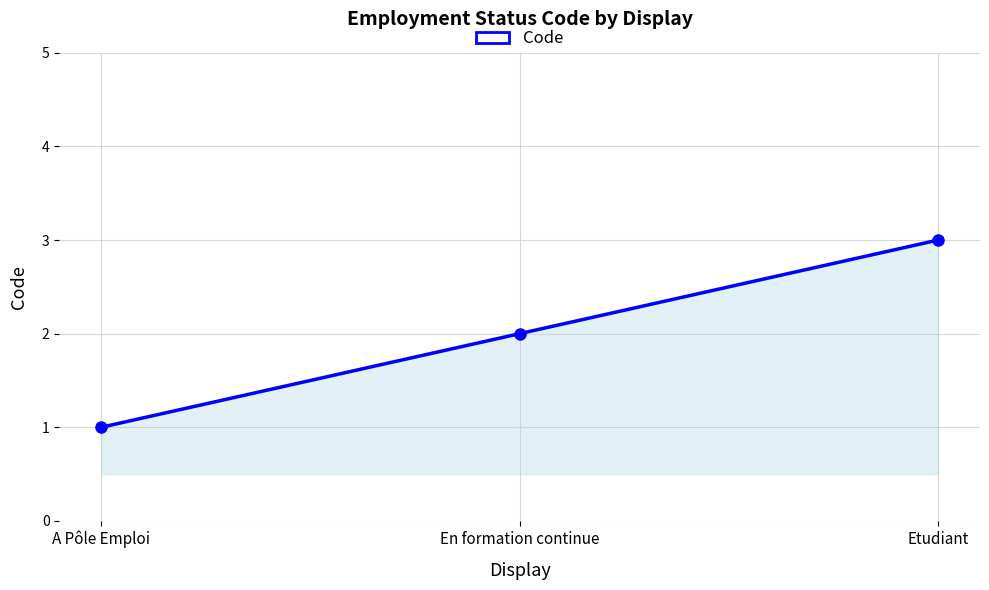

True or false: the data shows 0 at A Pôle Emploi.

False